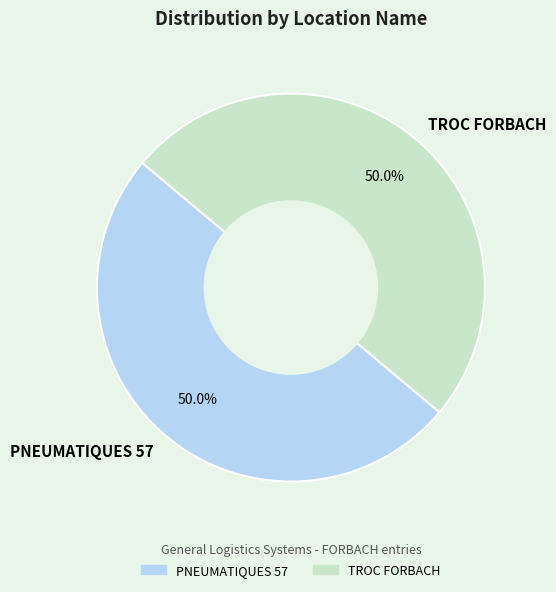

What portion of the pie excludes TROC FORBACH?

50.0%